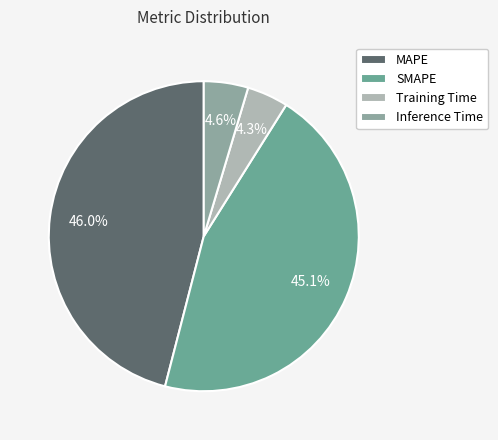

Is there any slice that represents more than half of the pie?

No